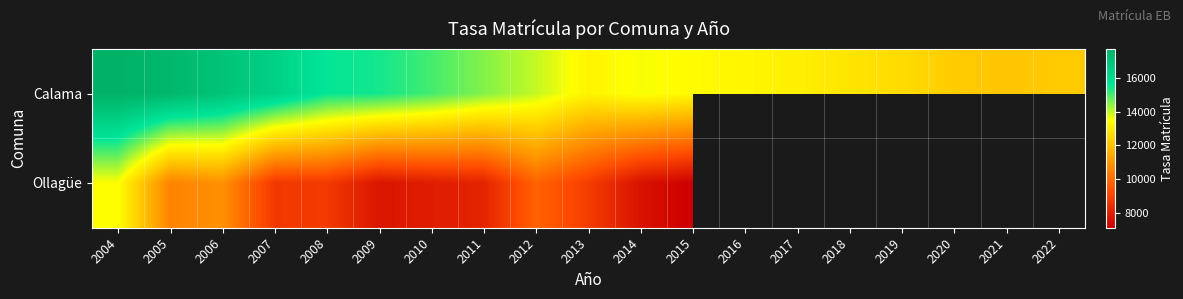

What is the difference between the maximum and minimum values in the Calama series?

5613.4